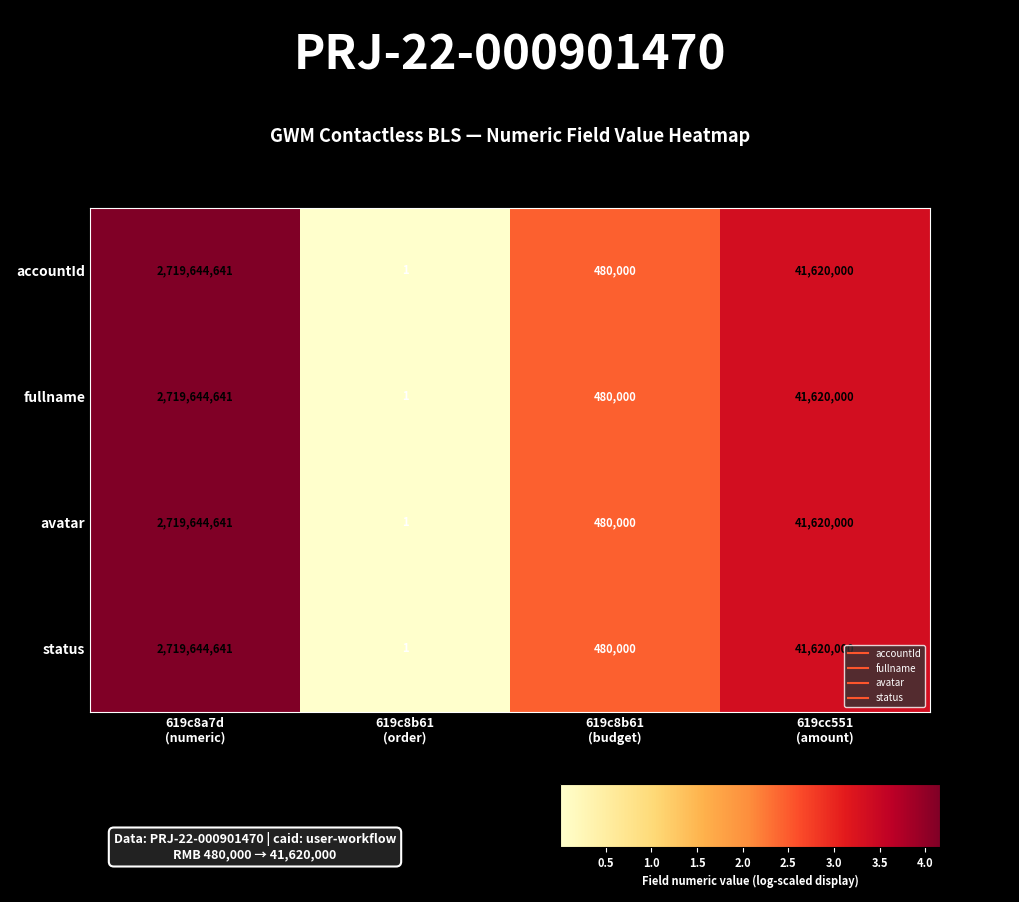

Reading left to right, what are all the values shown in this chart?

accountId: 2719644641	1	480000	41620000
fullname: 2719644641	1	480000	41620000
avatar: 2719644641	1	480000	41620000
status: 2719644641	1	480000	41620000